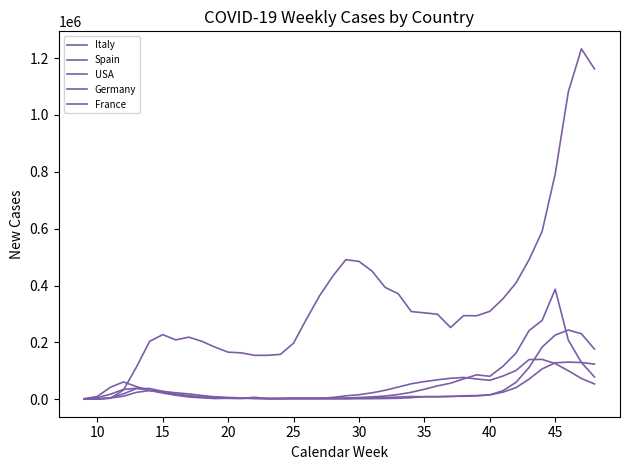

How many lines are shown in the chart?

5